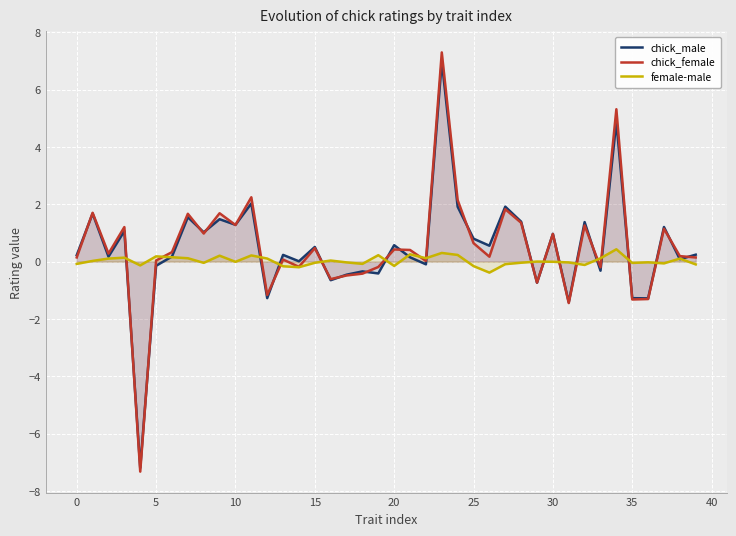

What are all the series names shown in the legend?

chick_male, chick_female, female-male